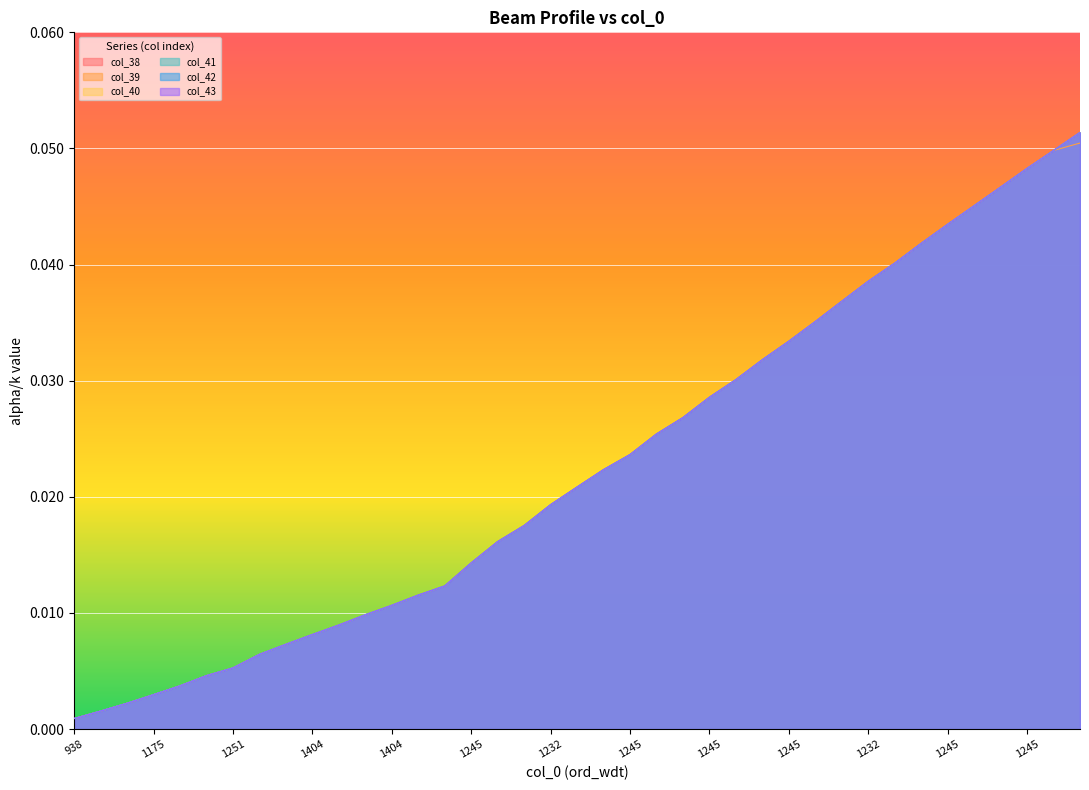

Reading left to right, list all the values displayed in this chart.

col_38: 0.0	0.0	0.0	0.0	0.0	0.0	0.0	0.0	0.0	0.0	0.0	0.0	0.0	0.0	0.0	0.0	0.0	0.0	0.0	0.0	0.0	0.0	0.0	0.0	0.0	0.0	0.0	0.0	0.0	0.0	0.0	0.0	0.0	0.0	0.0	0.0	0.0	0.0	0.1
col_39: 0.0	0.0	0.0	0.0	0.0	0.0	0.0	0.0	0.0	0.0	0.0	0.0	0.0	0.0	0.0	0.0	0.0	0.0	0.0	0.0	0.0	0.0	0.0	0.0	0.0	0.0	0.0	0.0	0.0	0.0	0.0	0.0	0.0	0.0	0.0	0.0	0.0	0.0	0.1
col_40: 0.0	0.0	0.0	0.0	0.0	0.0	0.0	0.0	0.0	0.0	0.0	0.0	0.0	0.0	0.0	0.0	0.0	0.0	0.0	0.0	0.0	0.0	0.0	0.0	0.0	0.0	0.0	0.0	0.0	0.0	0.0	0.0	0.0	0.0	0.0	0.0	0.0	0.0	0.1
col_41: 0.0	0.0	0.0	0.0	0.0	0.0	0.0	0.0	0.0	0.0	0.0	0.0	0.0	0.0	0.0	0.0	0.0	0.0	0.0	0.0	0.0	0.0	0.0	0.0	0.0	0.0	0.0	0.0	0.0	0.0	0.0	0.0	0.0	0.0	0.0	0.0	0.0	0.0	0.1
col_42: 0.0	0.0	0.0	0.0	0.0	0.0	0.0	0.0	0.0	0.0	0.0	0.0	0.0	0.0	0.0	0.0	0.0	0.0	0.0	0.0	0.0	0.0	0.0	0.0	0.0	0.0	0.0	0.0	0.0	0.0	0.0	0.0	0.0	0.0	0.0	0.0	0.0	0.0	0.1
col_43: 0.0	0.0	0.0	0.0	0.0	0.0	0.0	0.0	0.0	0.0	0.0	0.0	0.0	0.0	0.0	0.0	0.0	0.0	0.0	0.0	0.0	0.0	0.0	0.0	0.0	0.0	0.0	0.0	0.0	0.0	0.0	0.0	0.0	0.0	0.0	0.0	0.0	0.0	0.1